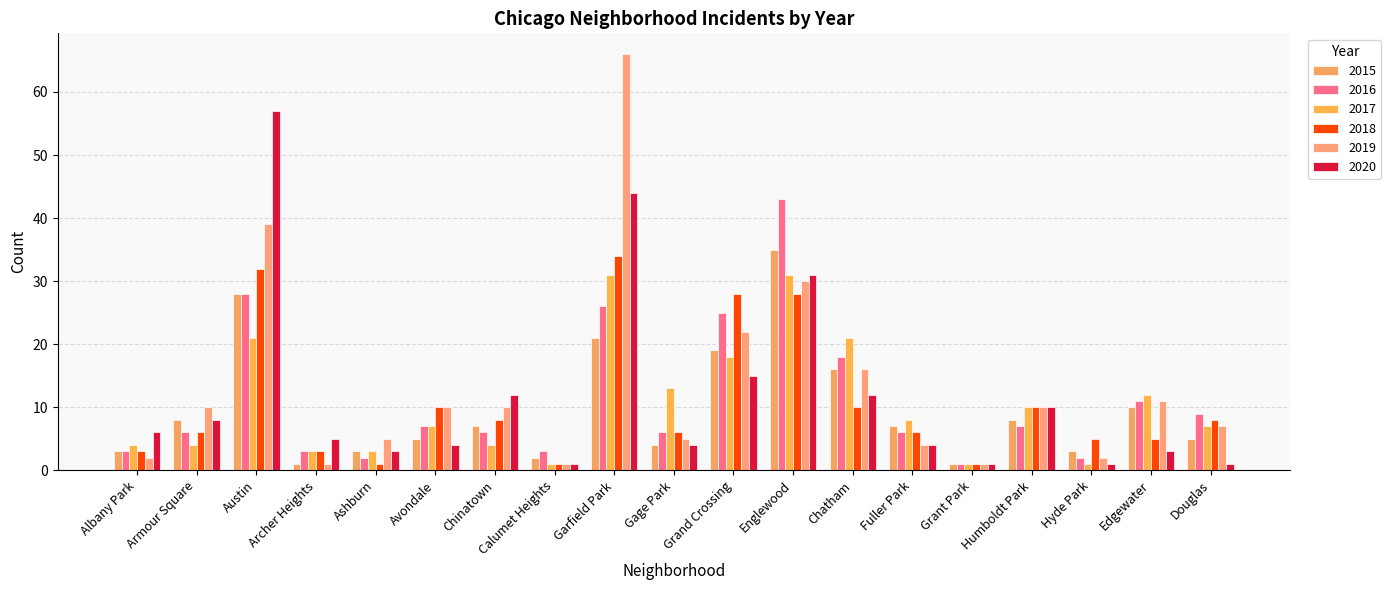

How many data points in 2015 are less than 7?

9